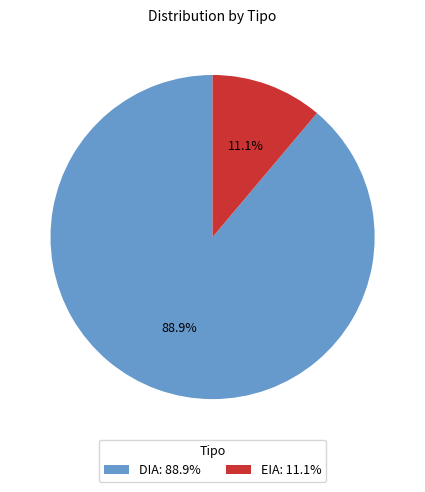

Is it true that EIA is 11% of the pie?

True